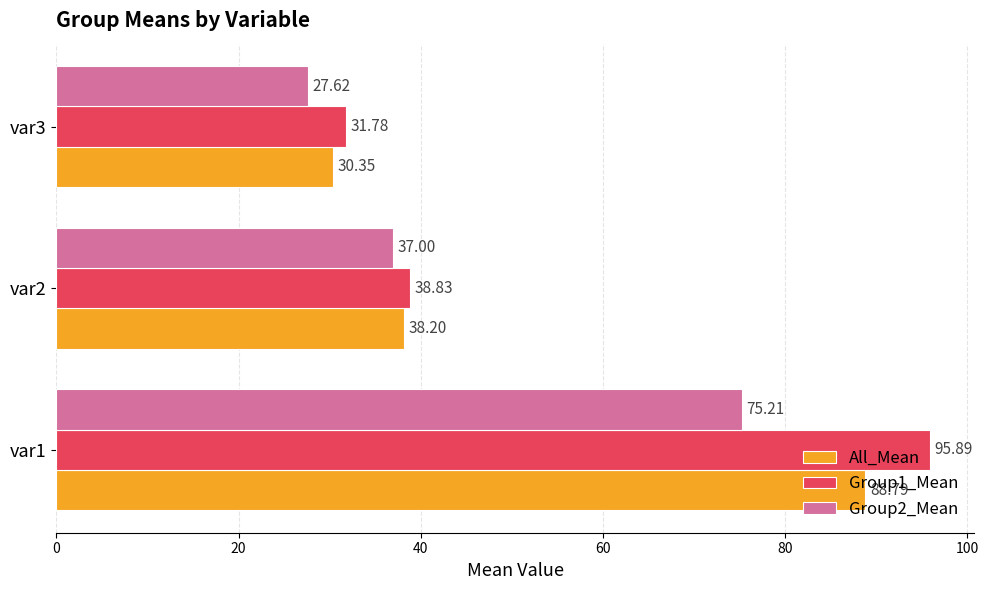

What is the difference between the highest and lowest values at var1?

20.7